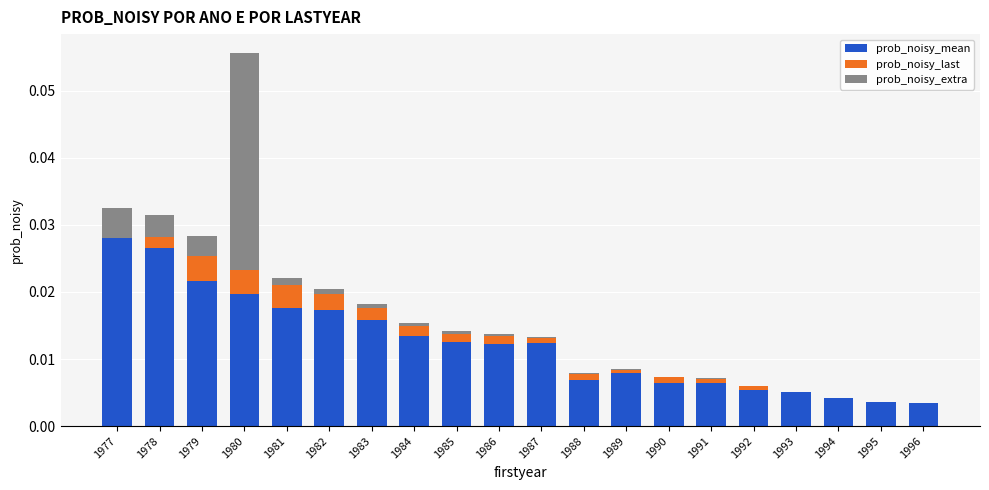

At which category is the sum across all series the highest?

1980